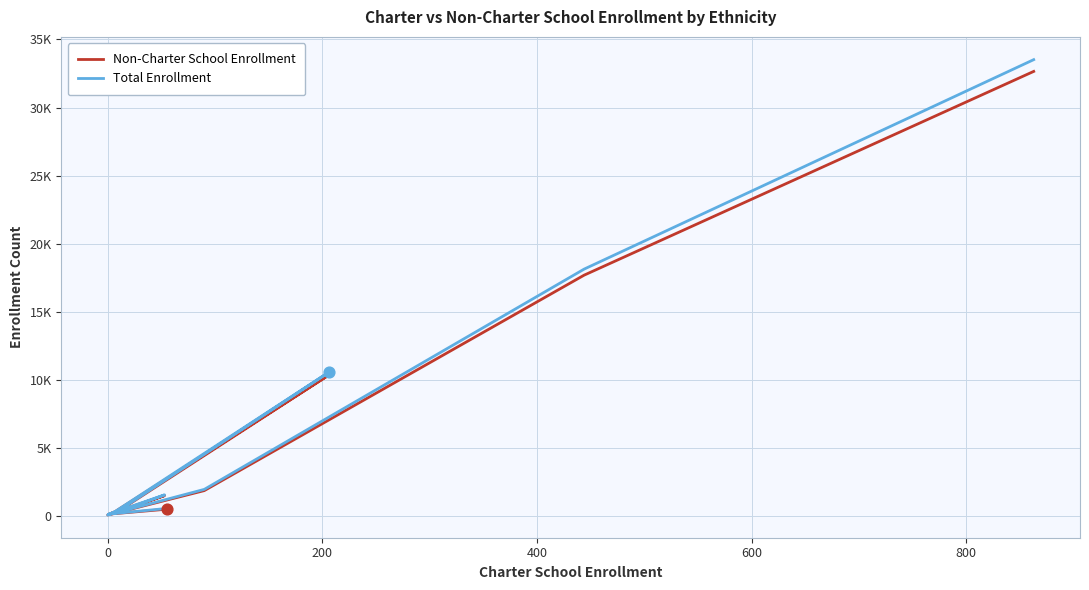

Is the value of Total Enrollment at 200 greater than the value of Non-Charter School Enrollment at −200?

Yes